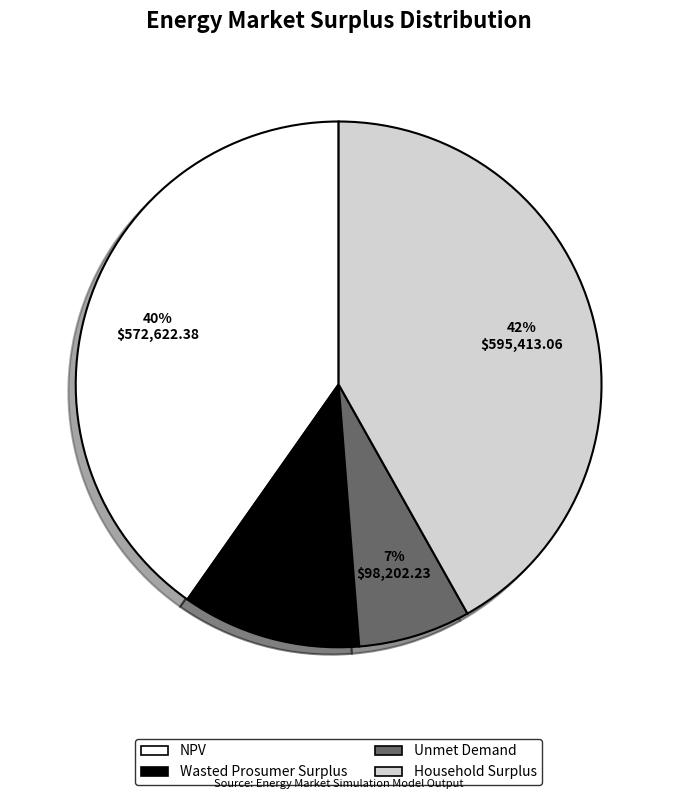

Is it true that Unmet Demand is 21% of the pie?

False